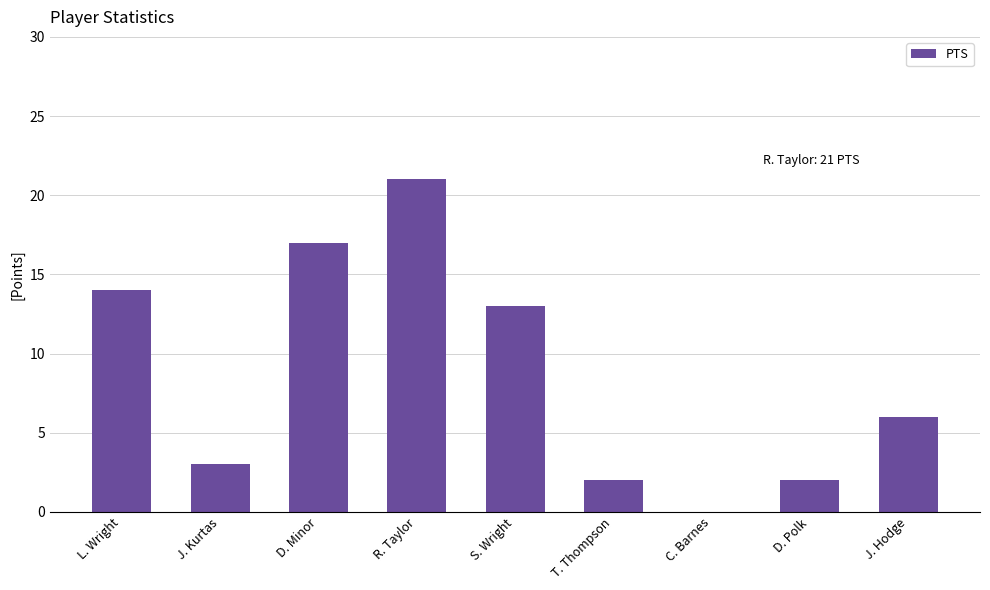

What is the sum of all values?

78